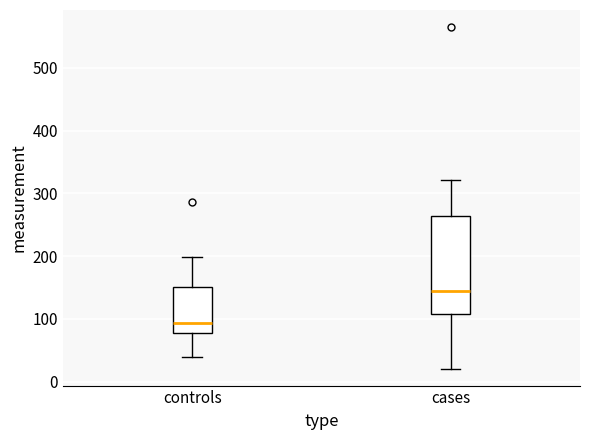

Comparing the boxes themselves (not the whiskers), which one is the tallest?

cases